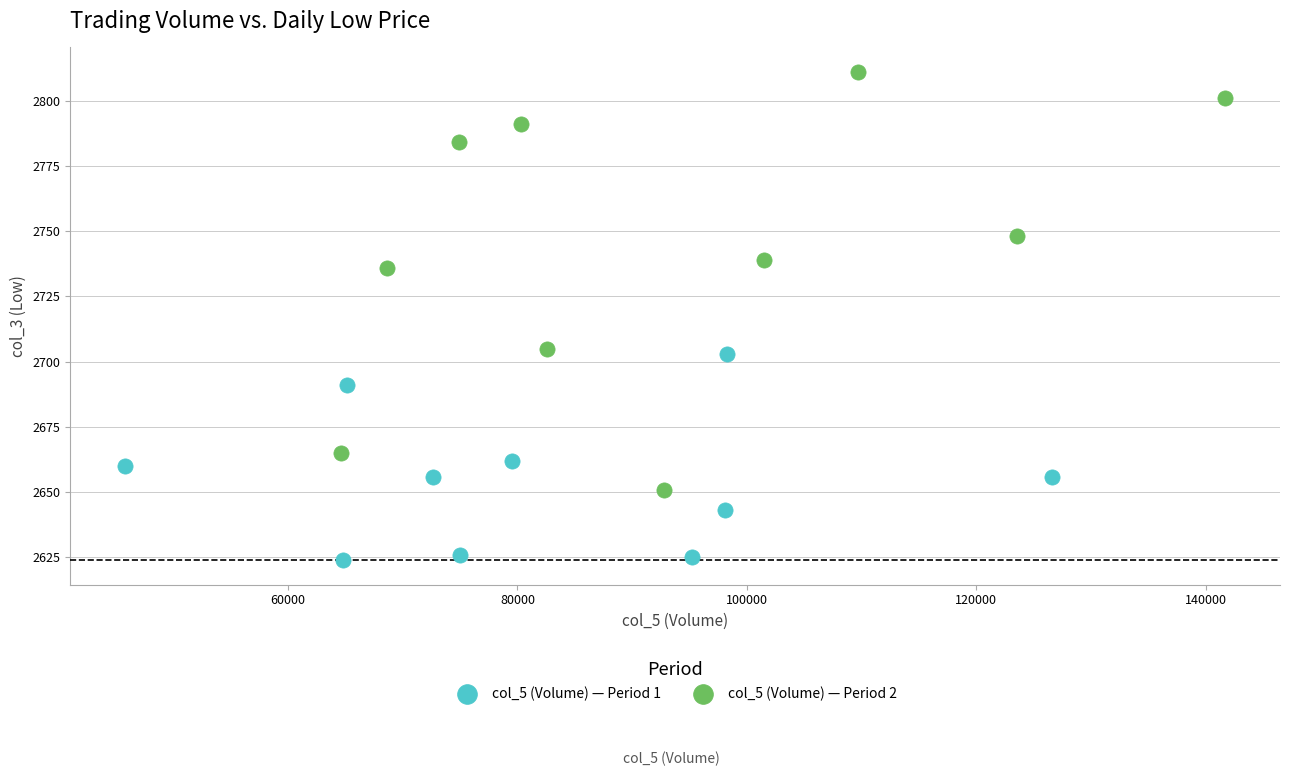

Which series reaches the minimum Y coordinate?

col_5 (Volume) — Period 1